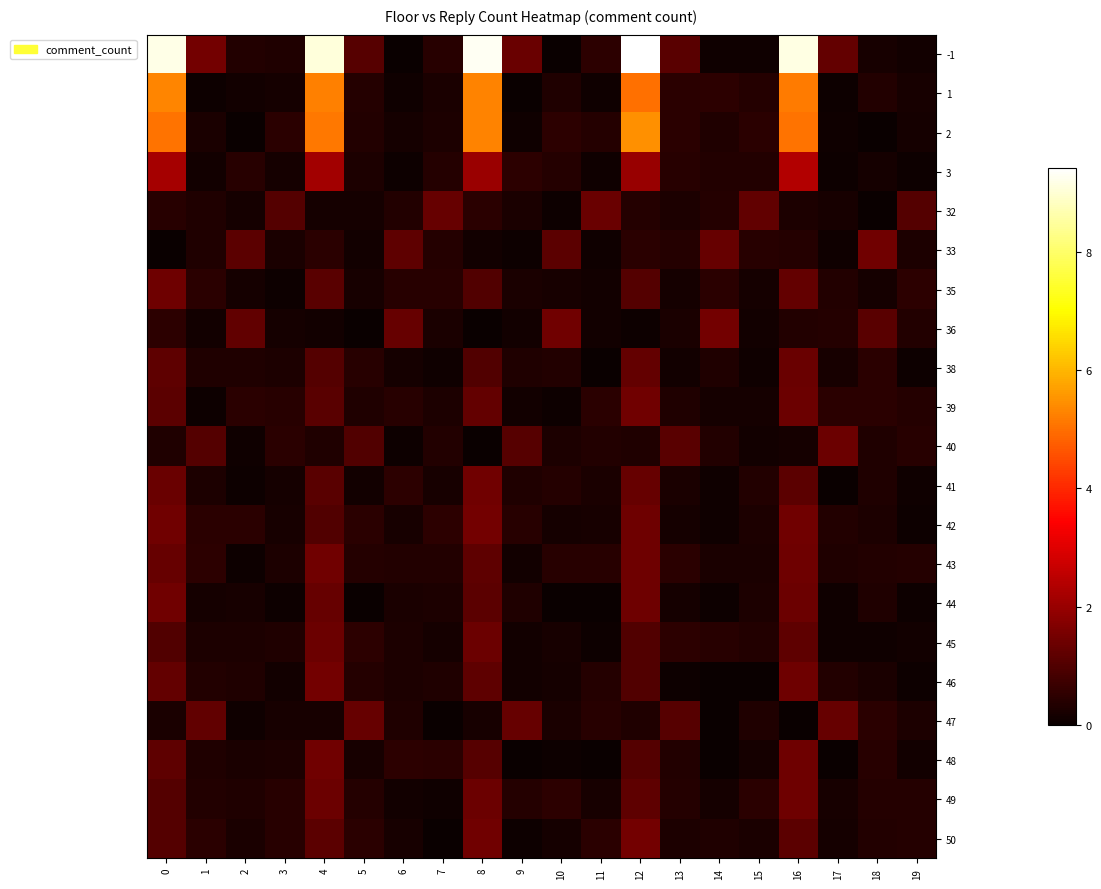

Reading right to left, what are all the values shown in this chart?

-1: 19=0.1	18=0.2	17=1.3	16=9.2	15=0.1	14=0.1	13=1.1	12=9.4	11=0.5	10=0.0	9=1.4	8=9.3	7=0.4	6=0.0	5=1.1	4=9.1	3=0.3	2=0.4	1=1.5	0=9.2
1: 19=0.2	18=0.3	17=0.0	16=5.2	15=0.4	14=0.5	13=0.5	12=5.0	11=0.1	10=0.3	9=0.0	8=5.3	7=0.3	6=0.1	5=0.4	4=5.2	3=0.2	2=0.1	1=0.1	0=5.3
2: 19=0.2	18=0.0	17=0.1	16=5.0	15=0.5	14=0.3	13=0.4	12=5.5	11=0.4	10=0.5	9=0.1	8=5.3	7=0.3	6=0.2	5=0.3	4=5.1	3=0.5	2=0.0	1=0.2	0=5.1
3: 19=0.1	18=0.2	17=0.0	16=2.4	15=0.4	14=0.4	13=0.4	12=2.0	11=0.1	10=0.4	9=0.5	8=2.0	7=0.4	6=0.1	5=0.3	4=2.1	3=0.2	2=0.4	1=0.1	0=2.2
32: 19=1.1	18=0.0	17=0.2	16=0.3	15=1.2	14=0.4	13=0.3	12=0.4	11=1.4	10=0.1	9=0.2	8=0.4	7=1.3	6=0.4	5=0.2	4=0.2	3=1.0	2=0.2	1=0.3	0=0.4
33: 19=0.3	18=1.4	17=0.1	16=0.4	15=0.4	14=1.3	13=0.4	12=0.5	11=0.1	10=1.1	9=0.0	8=0.1	7=0.4	6=1.2	5=0.1	4=0.5	3=0.3	2=1.2	1=0.3	0=0.0
35: 19=0.5	18=0.2	17=0.4	16=1.3	15=0.2	14=0.5	13=0.2	12=1.1	11=0.1	10=0.2	9=0.3	8=1.0	7=0.4	6=0.4	5=0.2	4=1.1	3=0.1	2=0.2	1=0.4	0=1.4
36: 19=0.4	18=1.1	17=0.4	16=0.3	15=0.1	14=1.5	13=0.2	12=0.1	11=0.1	10=1.5	9=0.1	8=0.0	7=0.3	6=1.3	5=0.0	4=0.1	3=0.2	2=1.2	1=0.1	0=0.5
38: 19=0.1	18=0.5	17=0.2	16=1.3	15=0.1	14=0.3	13=0.1	12=1.3	11=0.0	10=0.3	9=0.3	8=1.0	7=0.1	6=0.2	5=0.4	4=1.0	3=0.3	2=0.3	1=0.3	0=1.2
39: 19=0.4	18=0.4	17=0.4	16=1.4	15=0.2	14=0.2	13=0.3	12=1.5	11=0.4	10=0.0	9=0.1	8=1.3	7=0.3	6=0.4	5=0.3	4=1.1	3=0.4	2=0.5	1=0.1	0=1.2
40: 19=0.4	18=0.3	17=1.4	16=0.2	15=0.1	14=0.4	13=1.1	12=0.3	11=0.3	10=0.3	9=1.1	8=0.0	7=0.3	6=0.1	5=1.0	4=0.3	3=0.4	2=0.1	1=1.0	0=0.3
41: 19=0.1	18=0.3	17=0.0	16=1.1	15=0.4	14=0.1	13=0.2	12=1.3	11=0.3	10=0.4	9=0.3	8=1.4	7=0.2	6=0.5	5=0.1	4=1.1	3=0.2	2=0.0	1=0.3	0=1.3
42: 19=0.0	18=0.3	17=0.3	16=1.5	15=0.3	14=0.1	13=0.2	12=1.4	11=0.2	10=0.1	9=0.4	8=1.5	7=0.5	6=0.2	5=0.5	4=1.0	3=0.2	2=0.5	1=0.5	0=1.5
43: 19=0.4	18=0.4	17=0.3	16=1.4	15=0.3	14=0.3	13=0.5	12=1.4	11=0.4	10=0.4	9=0.1	8=1.2	7=0.4	6=0.3	5=0.4	4=1.4	3=0.3	2=0.1	1=0.5	0=1.3
44: 19=0.0	18=0.3	17=0.1	16=1.4	15=0.3	14=0.1	13=0.2	12=1.4	11=0.0	10=0.0	9=0.3	8=1.1	7=0.3	6=0.2	5=0.0	4=1.3	3=0.0	2=0.2	1=0.2	0=1.4
45: 19=0.1	18=0.1	17=0.1	16=1.2	15=0.3	14=0.4	13=0.5	12=1.0	11=0.0	10=0.2	9=0.1	8=1.4	7=0.2	6=0.3	5=0.5	4=1.4	3=0.3	2=0.3	1=0.3	0=1.0
46: 19=0.0	18=0.2	17=0.4	16=1.4	15=0.0	14=0.0	13=0.1	12=1.0	11=0.4	10=0.2	9=0.1	8=1.2	7=0.3	6=0.3	5=0.4	4=1.5	3=0.1	2=0.3	1=0.4	0=1.3
47: 19=0.3	18=0.5	17=1.3	16=0.0	15=0.3	14=0.0	13=1.1	12=0.3	11=0.4	10=0.3	9=1.3	8=0.2	7=0.0	6=0.3	5=1.3	4=0.2	3=0.2	2=0.1	1=1.2	0=0.2
48: 19=0.1	18=0.4	17=0.0	16=1.4	15=0.2	14=0.0	13=0.3	12=1.0	11=0.0	10=0.1	9=0.0	8=1.1	7=0.5	6=0.5	5=0.2	4=1.5	3=0.3	2=0.2	1=0.3	0=1.2
49: 19=0.4	18=0.4	17=0.2	16=1.4	15=0.5	14=0.2	13=0.4	12=1.2	11=0.2	10=0.5	9=0.4	8=1.4	7=0.1	6=0.1	5=0.4	4=1.4	3=0.4	2=0.3	1=0.3	0=1.1
50: 19=0.4	18=0.3	17=0.2	16=1.1	15=0.2	14=0.3	13=0.3	12=1.5	11=0.5	10=0.2	9=0.0	8=1.5	7=0.0	6=0.2	5=0.4	4=1.2	3=0.4	2=0.3	1=0.5	0=1.1